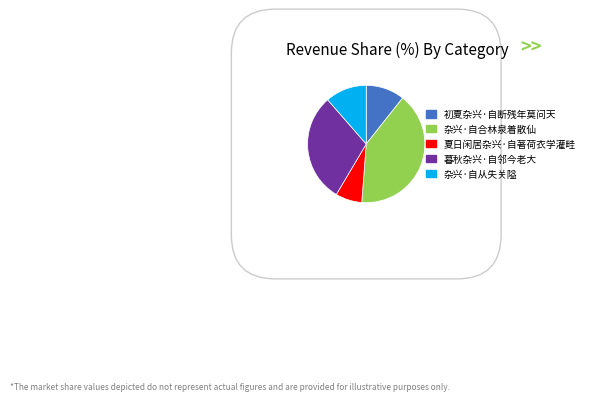

Rank the categories by value from lowest to highest.

夏日闲居杂兴·自著荷衣学灌畦, 初夏杂兴·自断残年莫问天, 杂兴·自从失关隘, 暮秋杂兴·自邻今老大, 杂兴·自合林泉着散仙